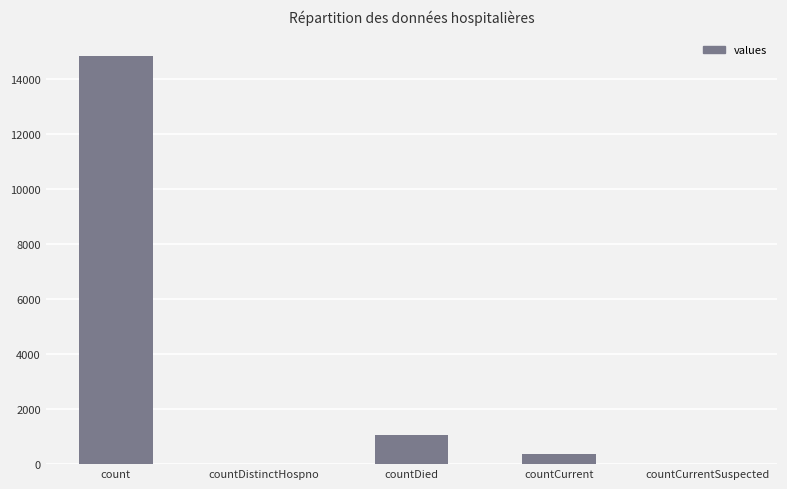

What is the greatest value displayed?

14832